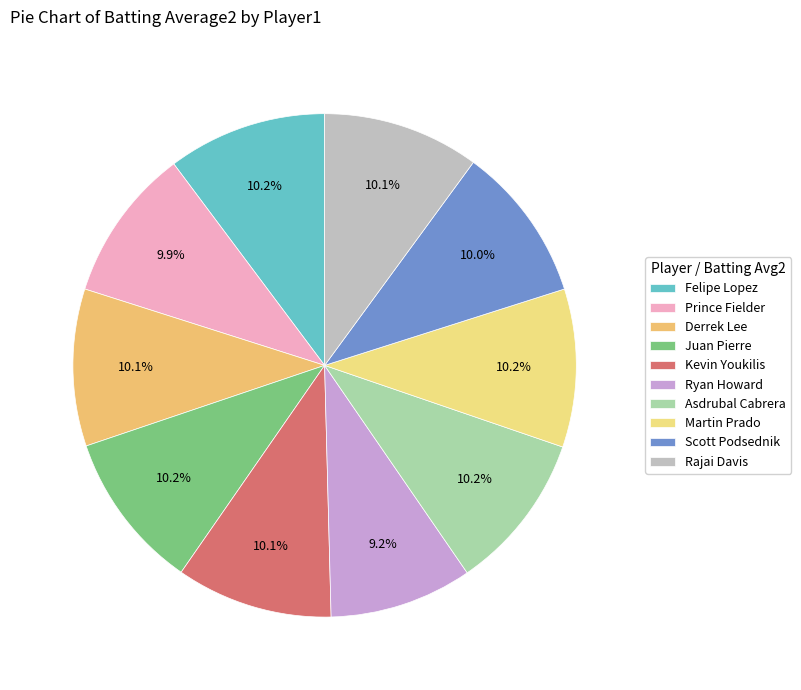

Count the number of slices in the pie.

10